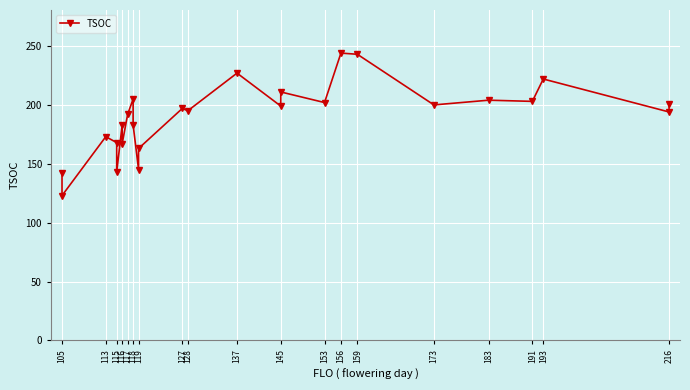

Which has a higher value, 156 or 115?

156